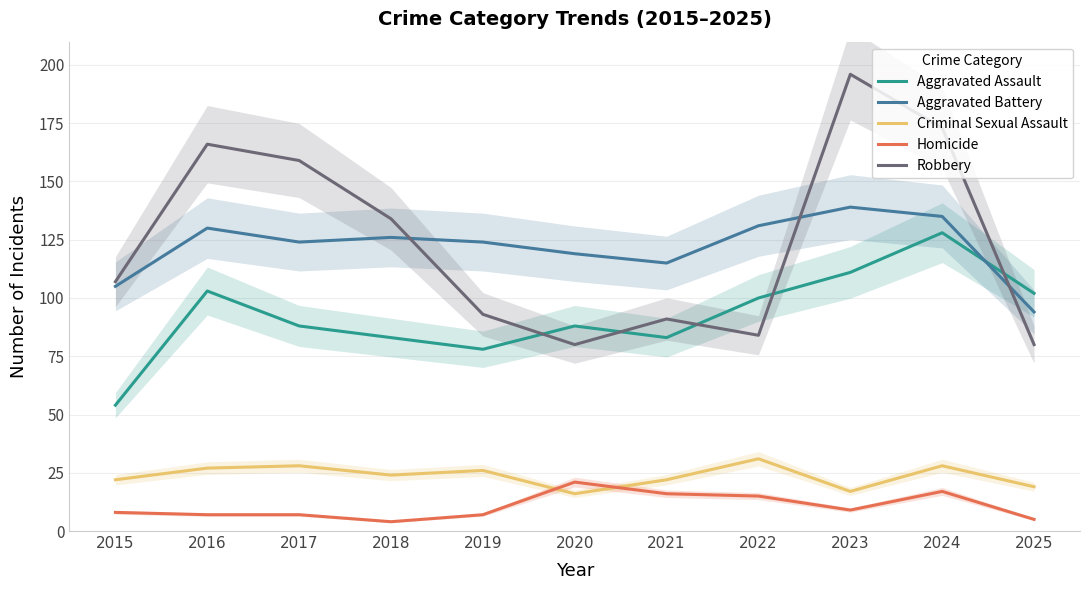

In Aggravated Assault, how many points are higher than both neighbors (excluding endpoints)?

3